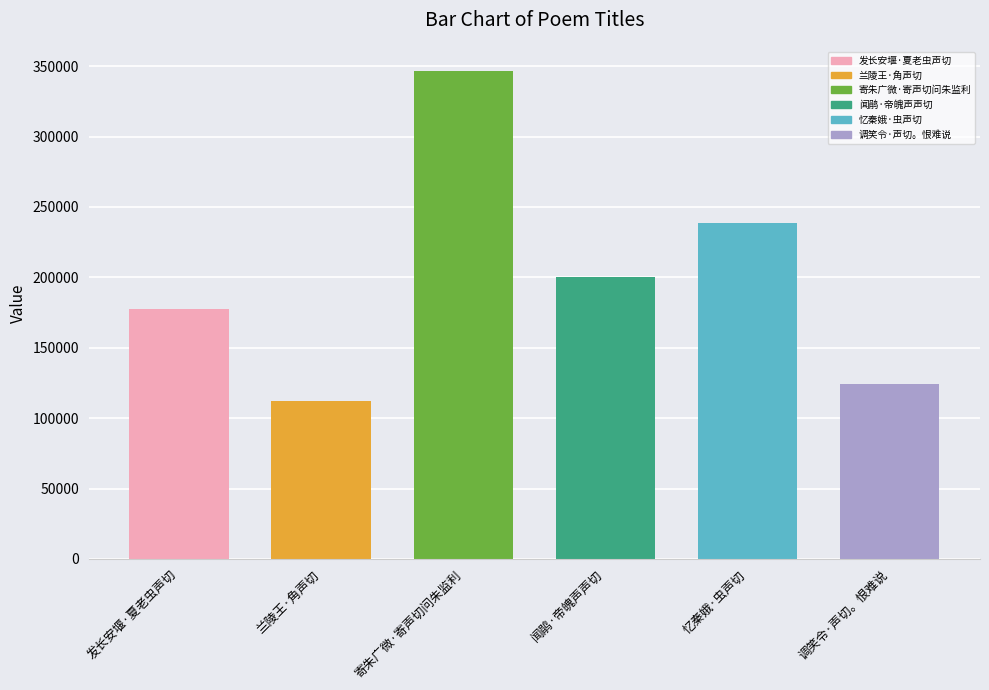

How many data points are less than 200335?

3